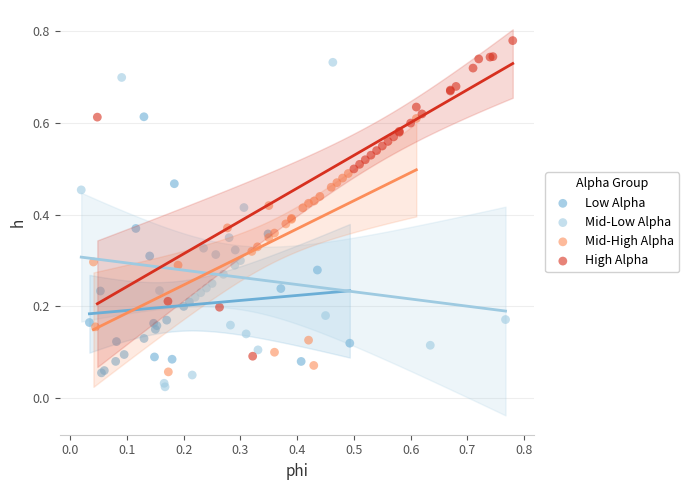

What are all the series names shown in the legend?

Low Alpha, Mid-Low Alpha, Mid-High Alpha, High Alpha